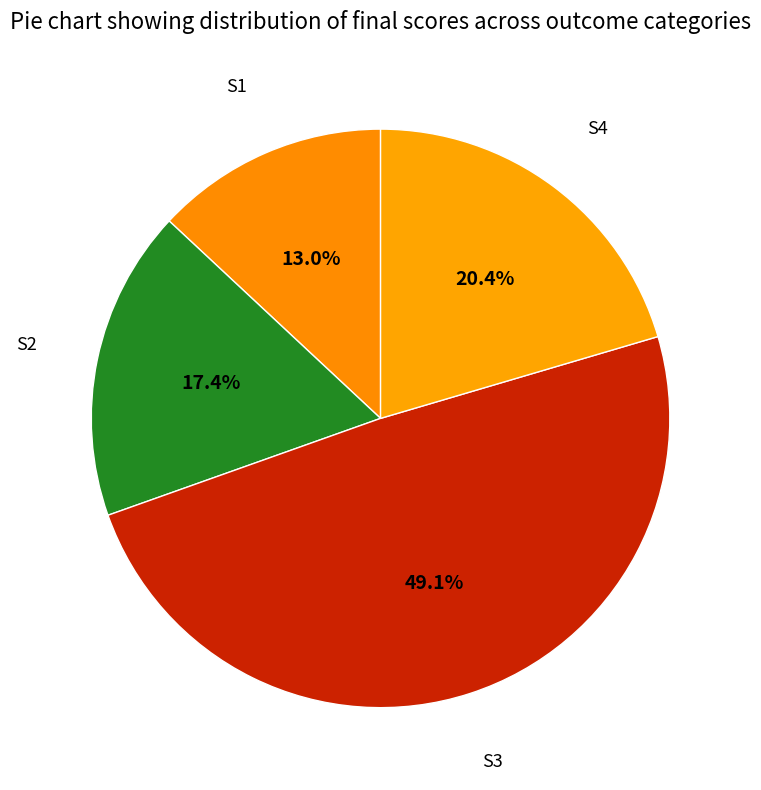

How many segments does this pie chart have?

4